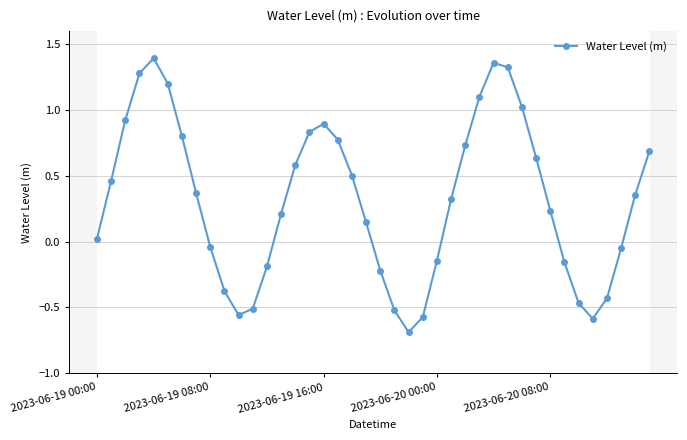

How many series are shown in this chart?

1